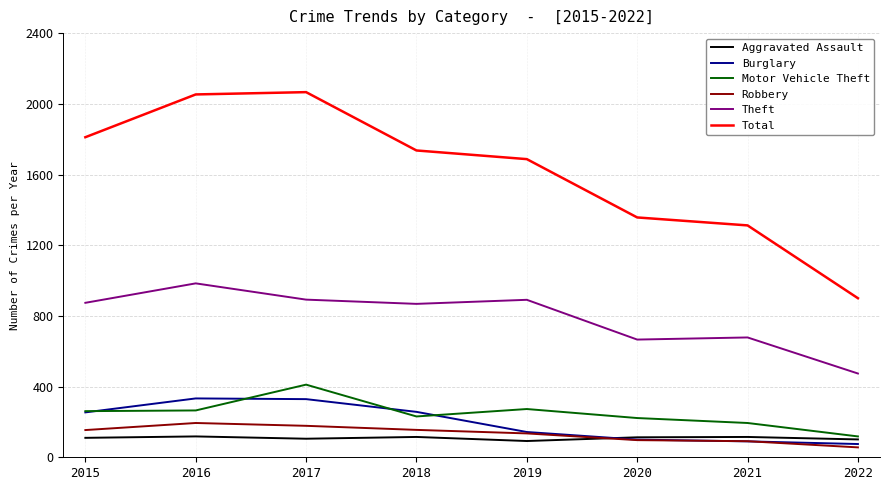

True or false: Burglary and Total cross at least once.

False